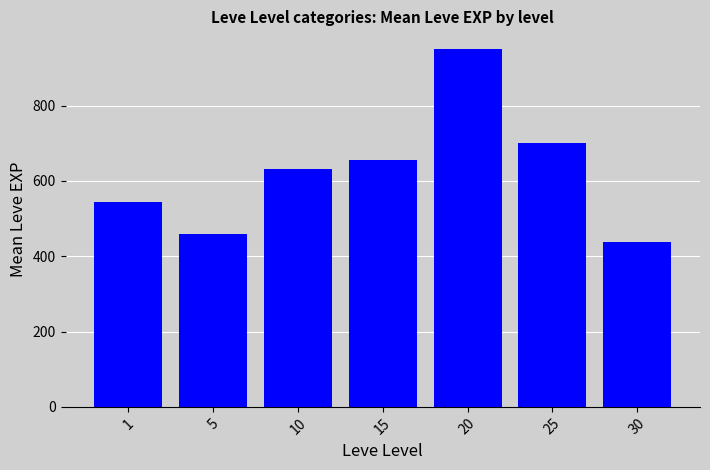

What value does the data have at 10?

631.3